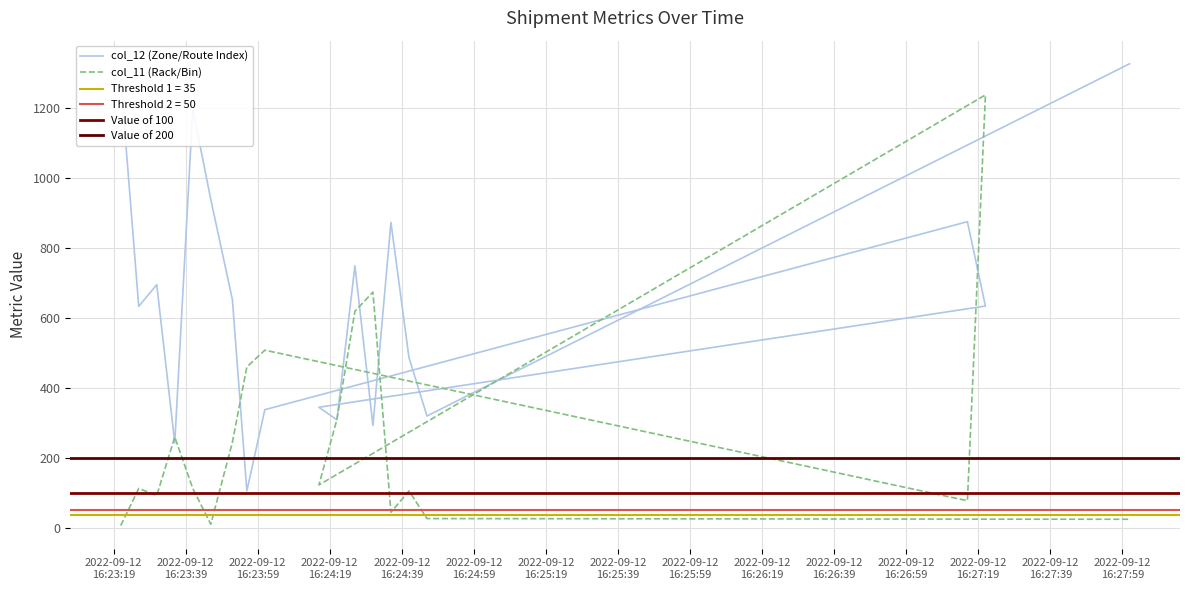

Rank the series by their average value, from highest to lowest.

col_12 (Zone/Route Index), col_11 (Rack/Bin)